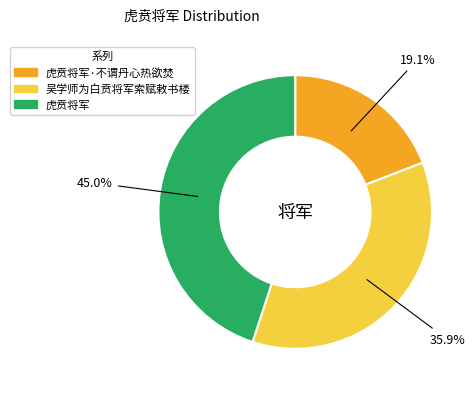

Is there a majority slice in this chart?

No